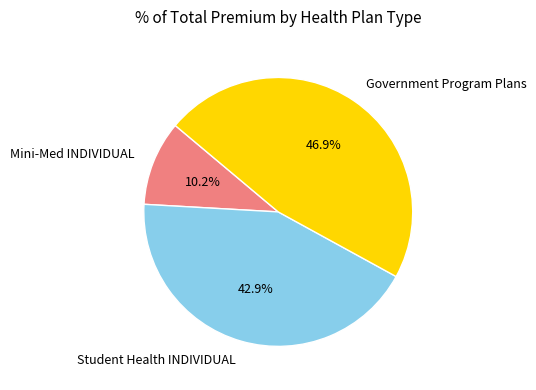

What is the total percentage of Mini-Med INDIVIDUAL and Government Program Plans?

57.1%